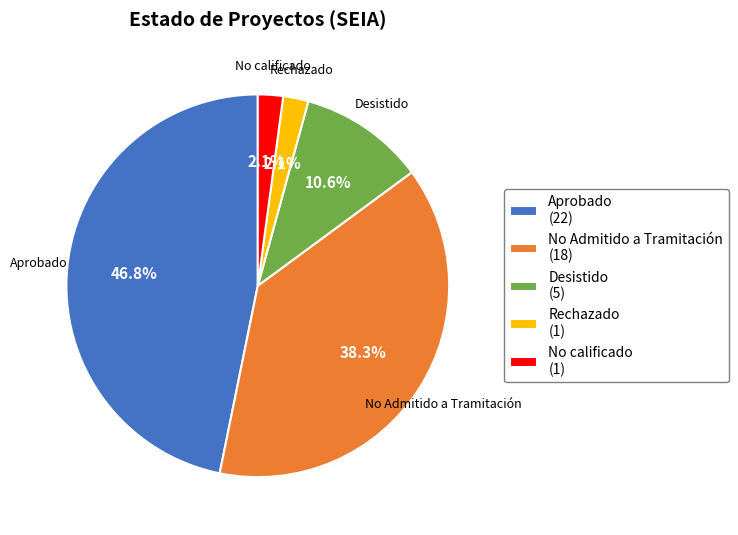

Between No calificado and Aprobado, which is larger?

Aprobado